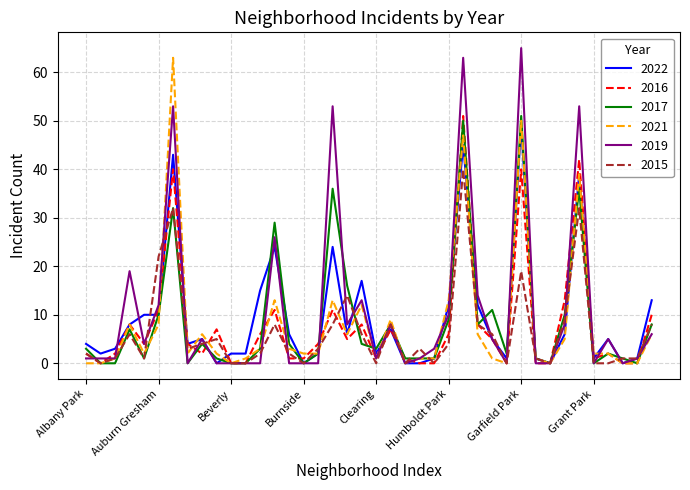

What is the highest value of the 2017 series?

51